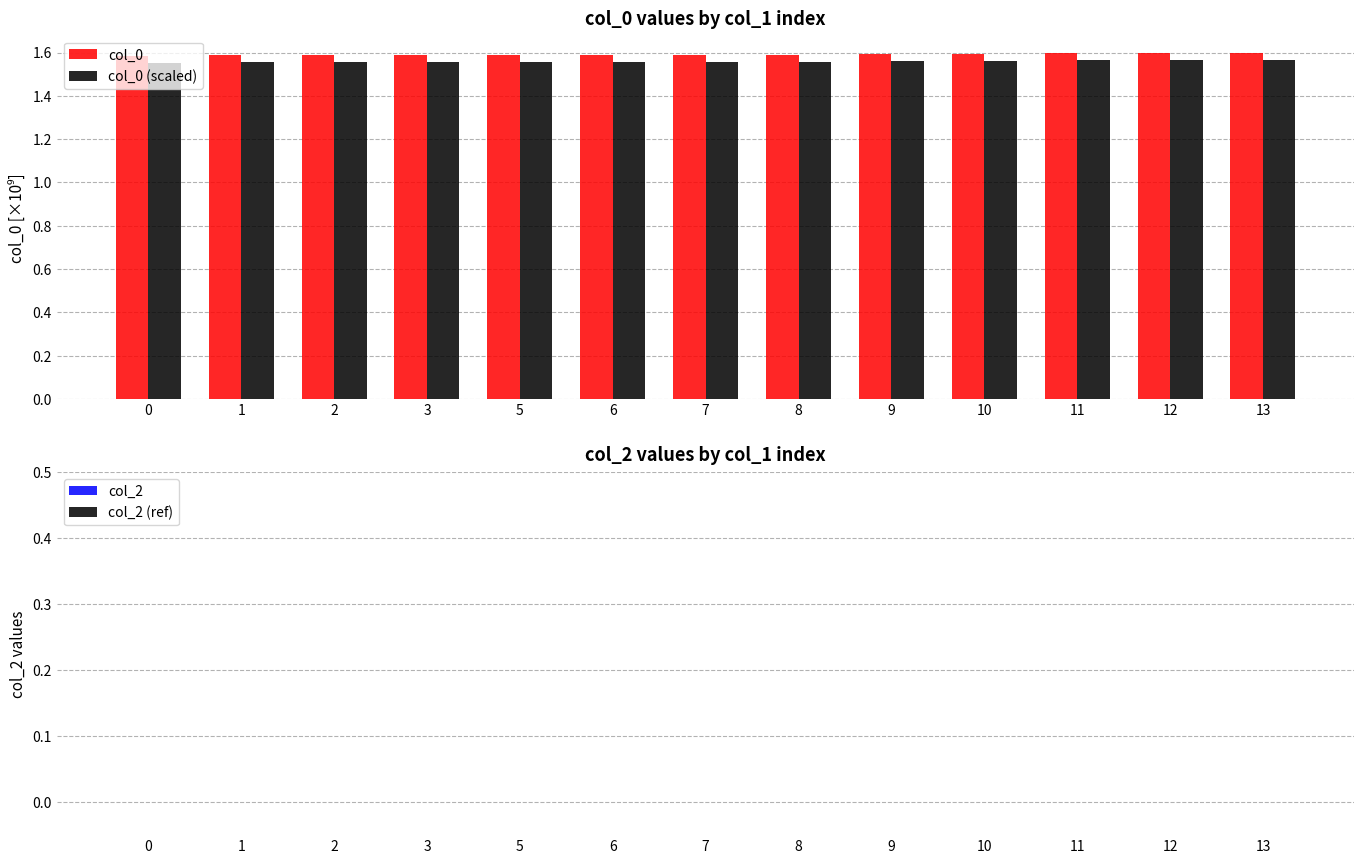

Rank the series at 6 from highest to lowest value.

col_0, col_0 (scaled)